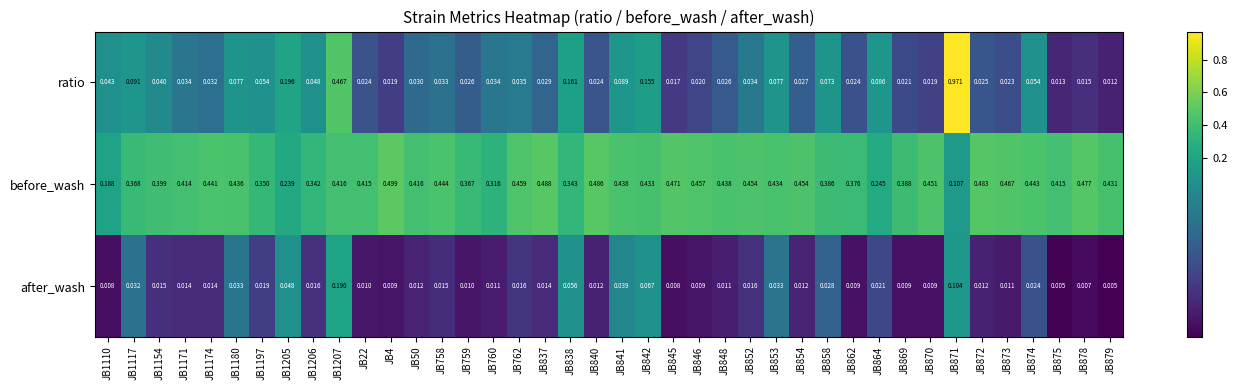

Which series has the largest total across all categories?

before_wash